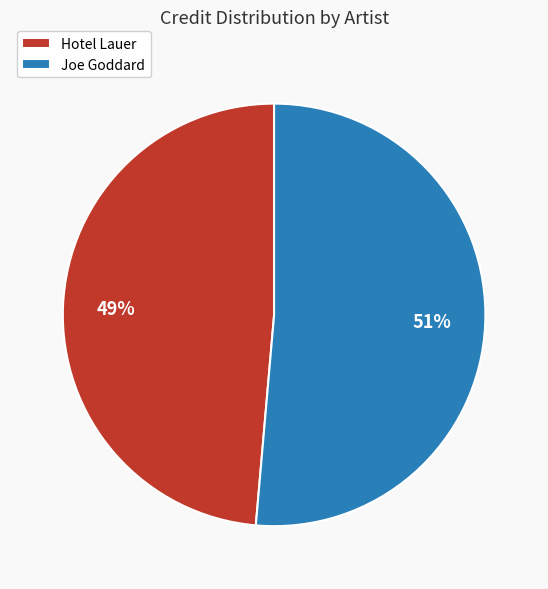

Which slice is the largest?

Joe Goddard